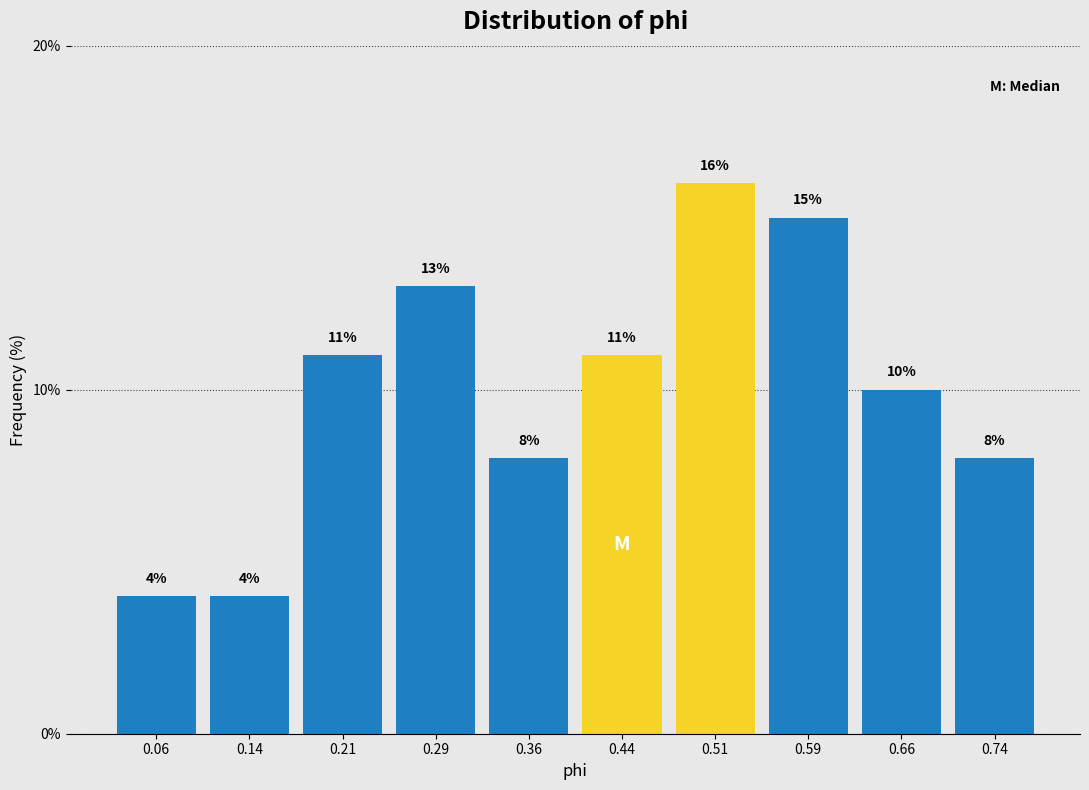

Over which range of the x-axis is the bar tallest?

0.48 to 0.55